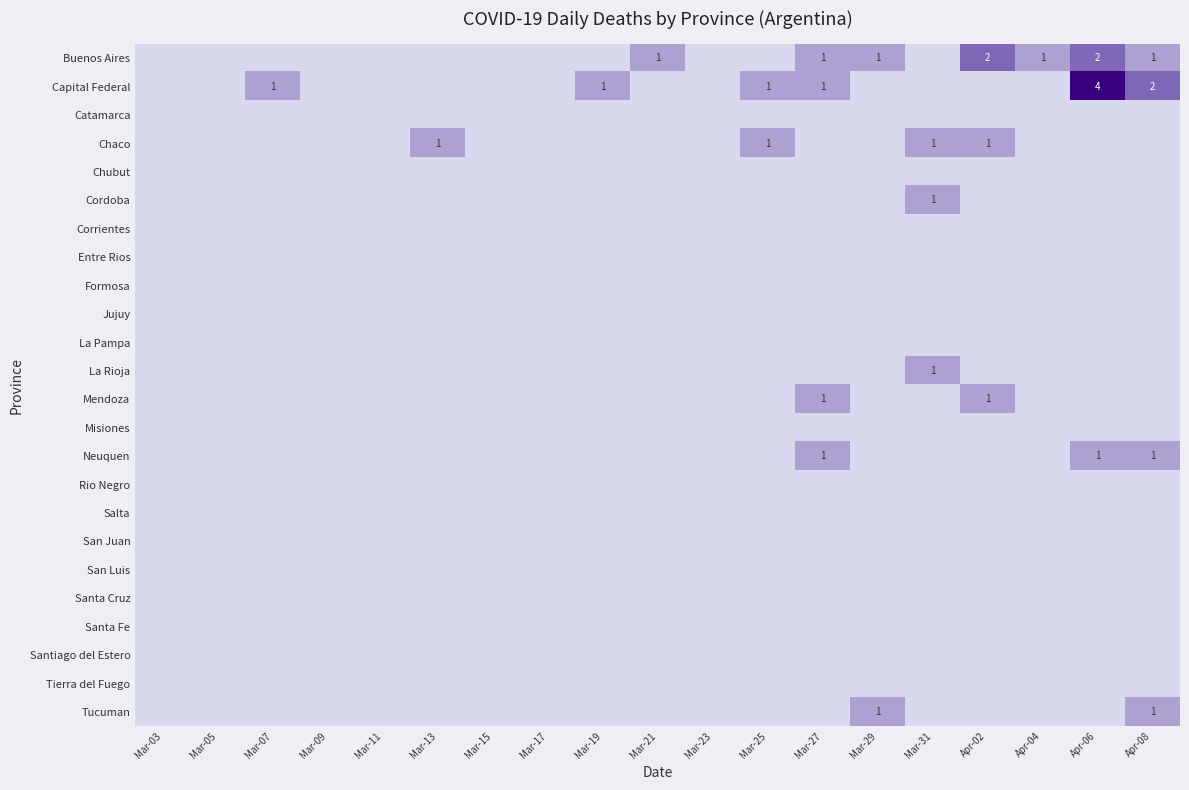

True or false: Santa Fe has a value of 0 at Mar-27.

True